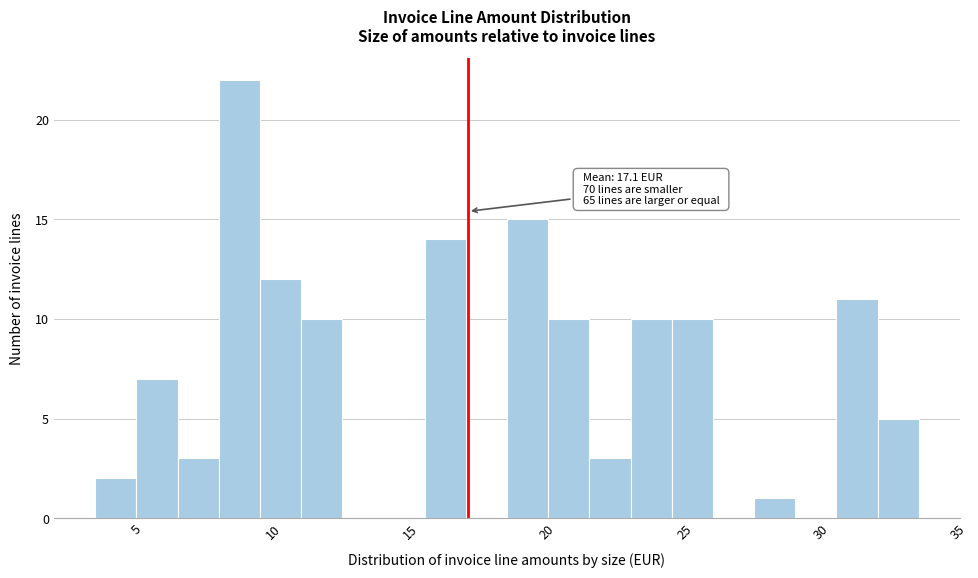

Read against the x-axis, roughly where is the centre of the tallest bar?

9.0